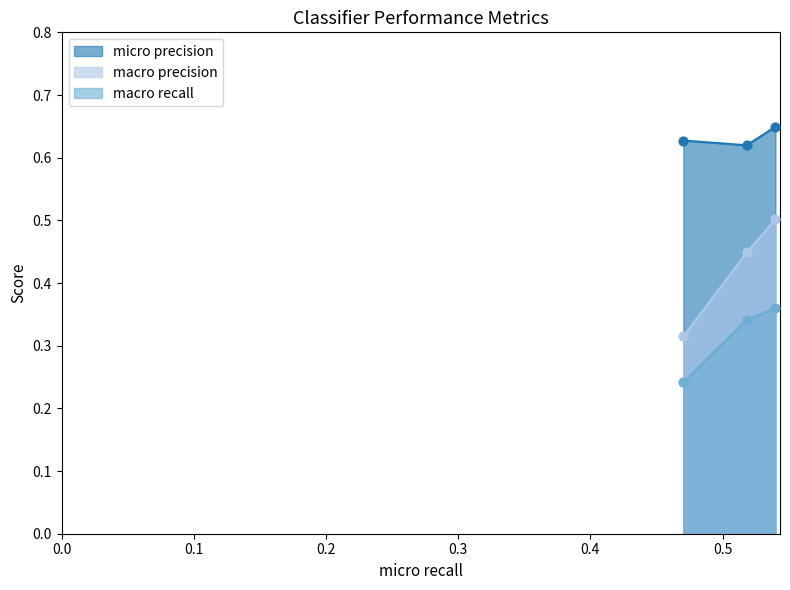

At how many categories does at least one series exceed 0?

3